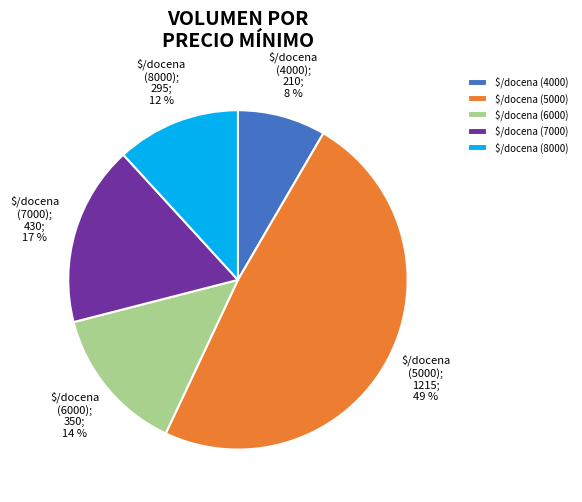

Rank the categories by value from lowest to highest.

$/docena (4000), $/docena (8000), $/docena (6000), $/docena (7000), $/docena (5000)